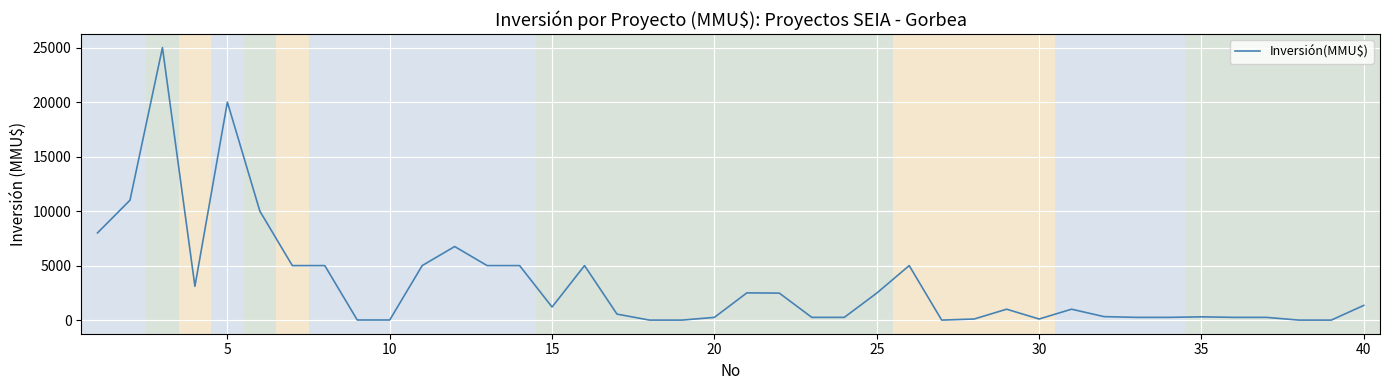

What is the difference between the maximum and minimum values?

25000